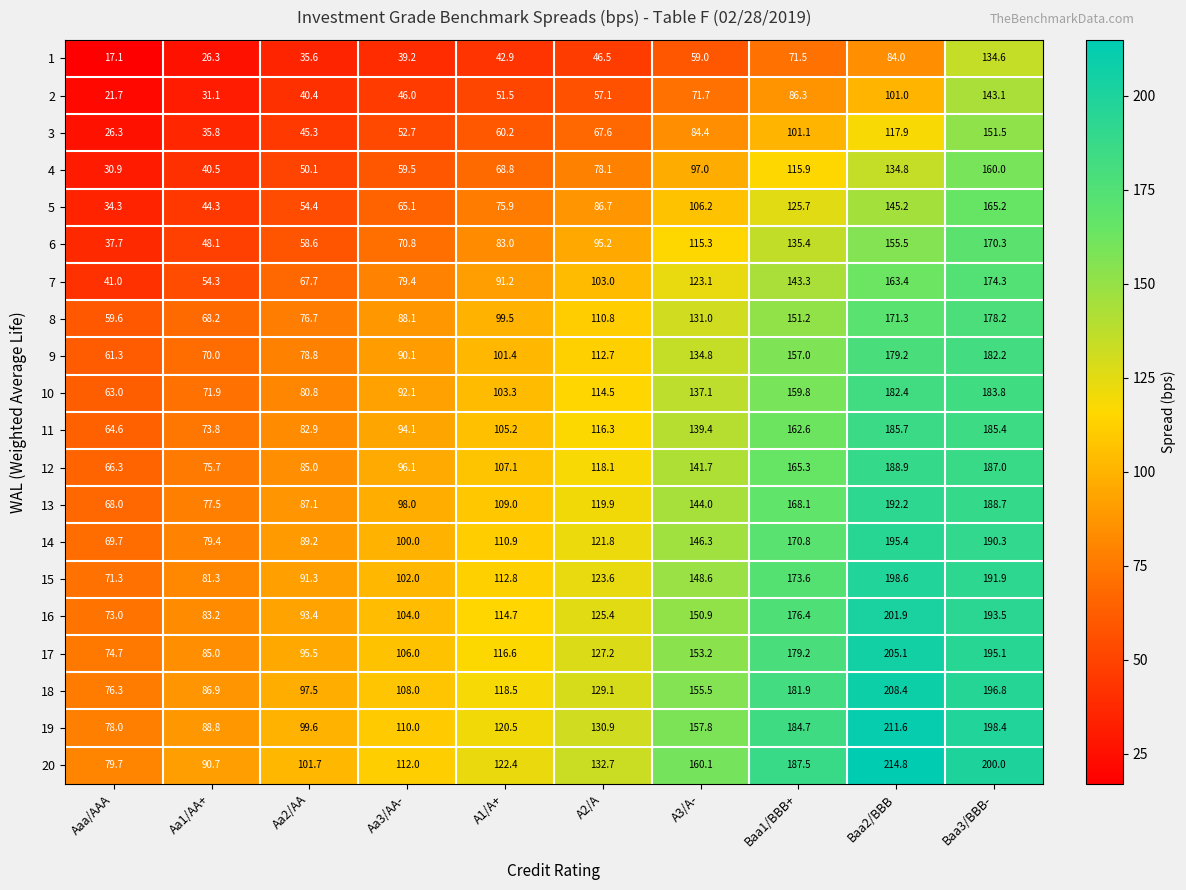

What is the difference between the maximum and minimum values in the 4 series?

129.1